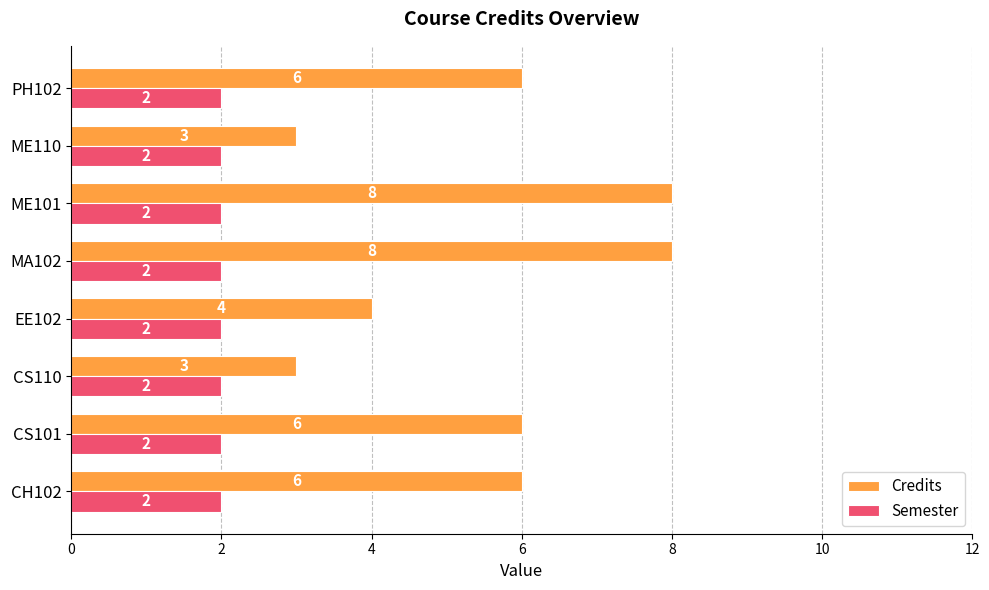

How many distinct data groups are displayed?

2